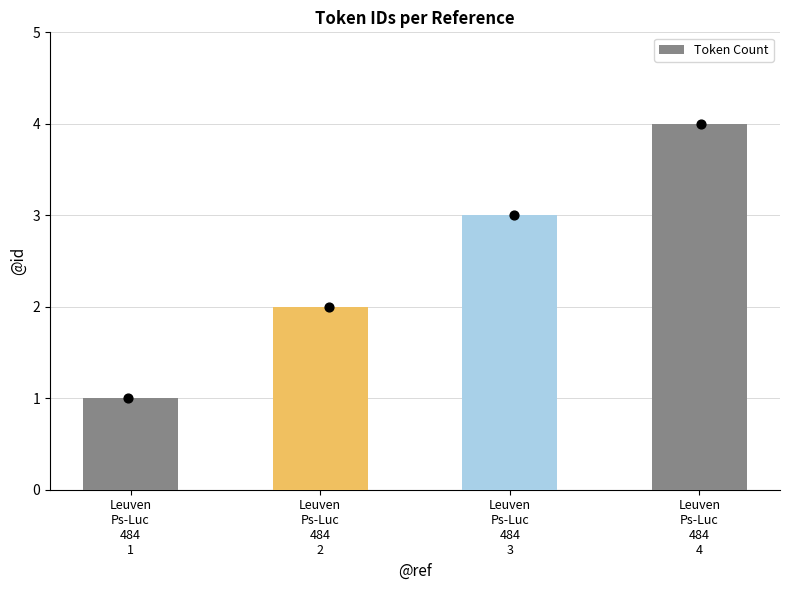

What is the change in value from Leuven
Ps-Luc
484
1 to Leuven
Ps-Luc
484
2?

+1